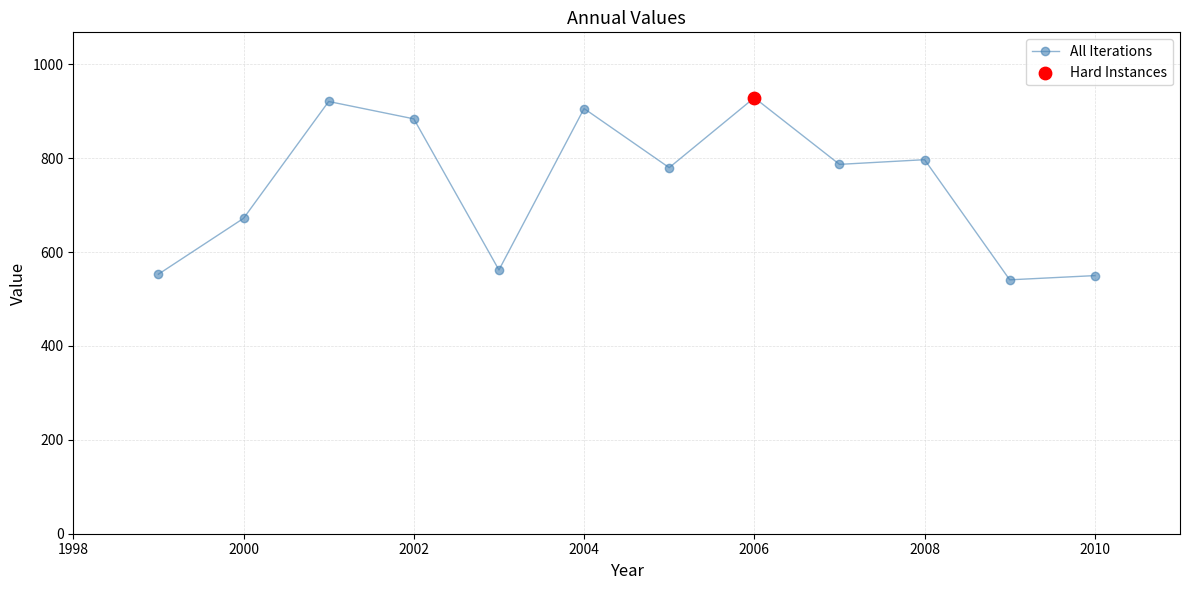

What is the average value?

740